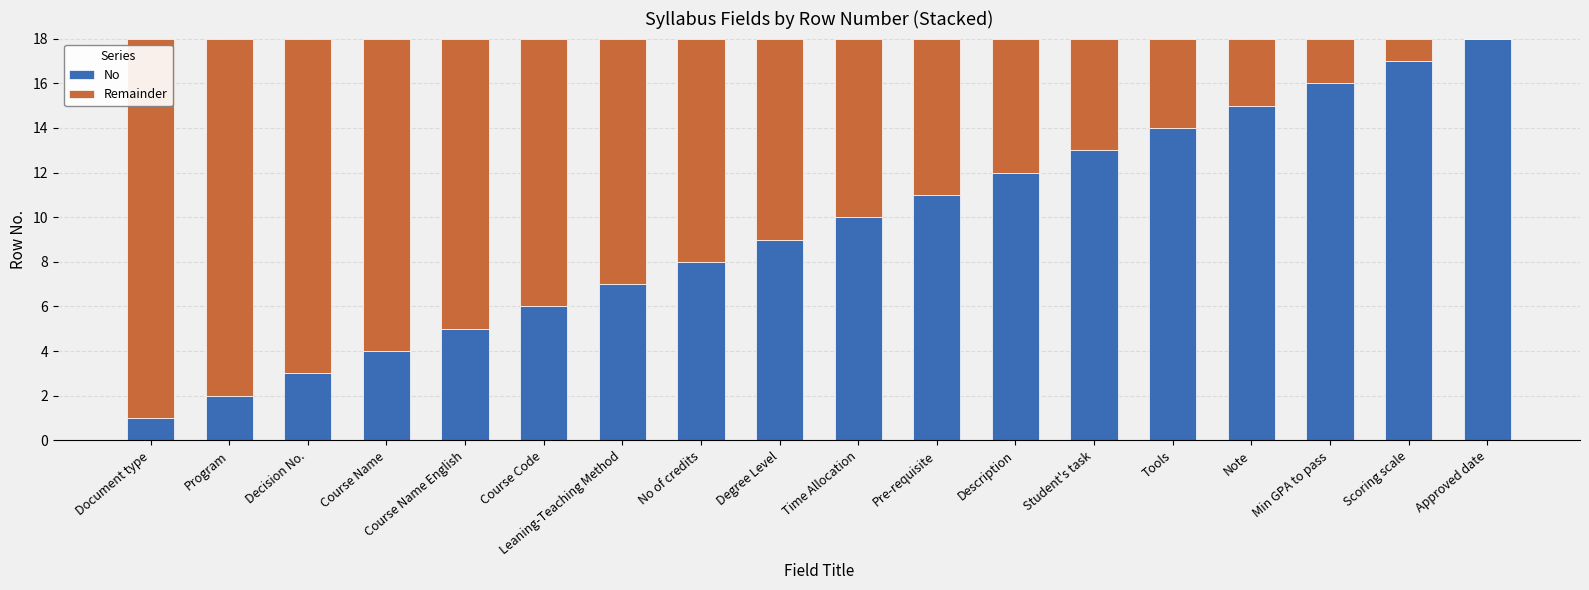

What is the sum of the No values at Tools and No of credits?

22